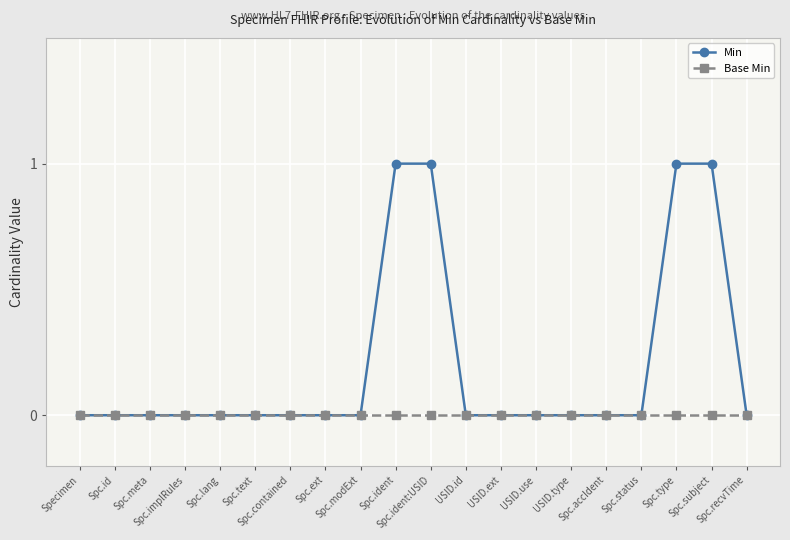

Rank the series by their maximum value, from lowest to highest.

Base Min, Min